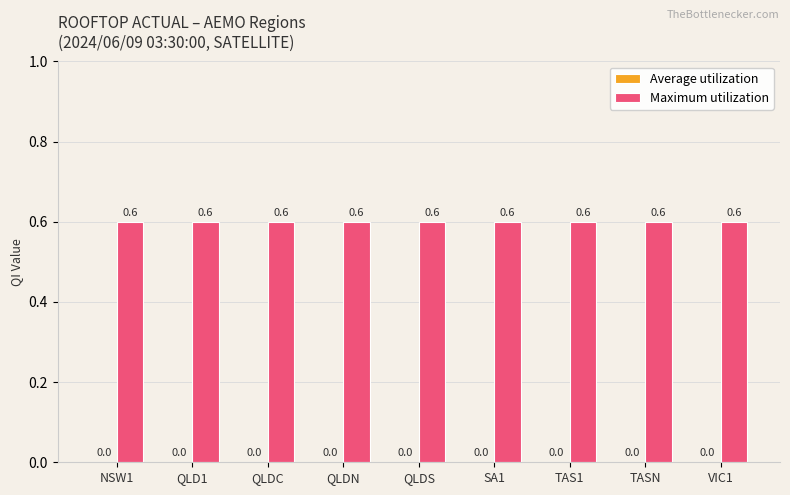

Is it true that Average utilization equals 0.0 at QLDC?

True